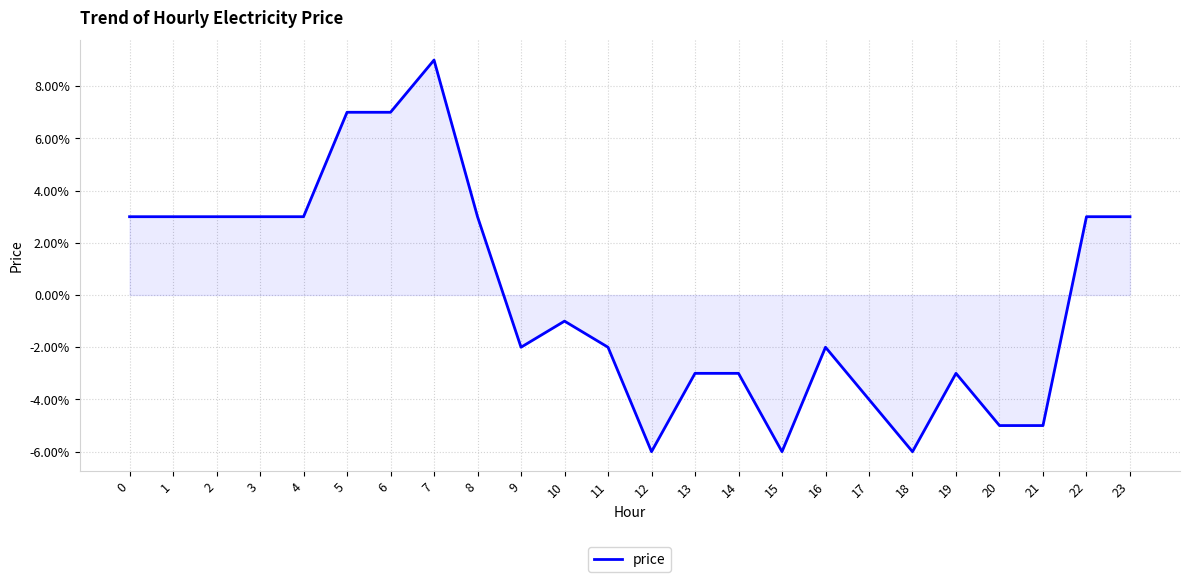

The chart shows a value of -0.1 at 12. True or false?

True